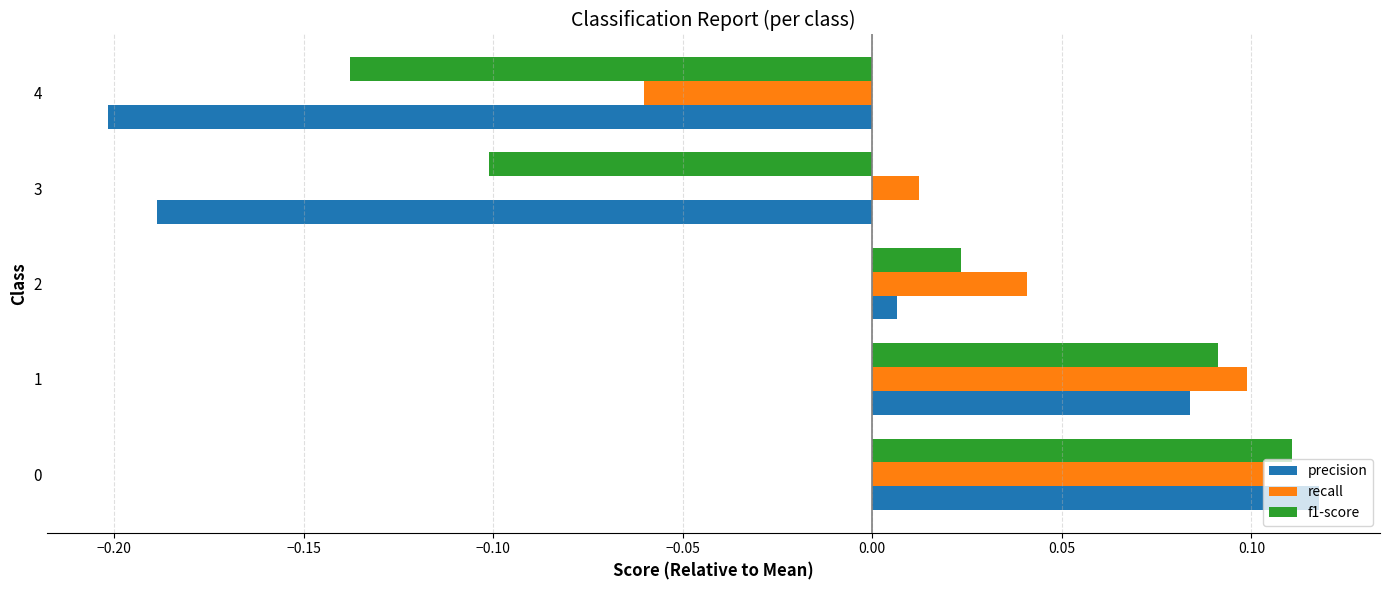

What is the difference between the maximum and minimum values in the precision series?

0.3